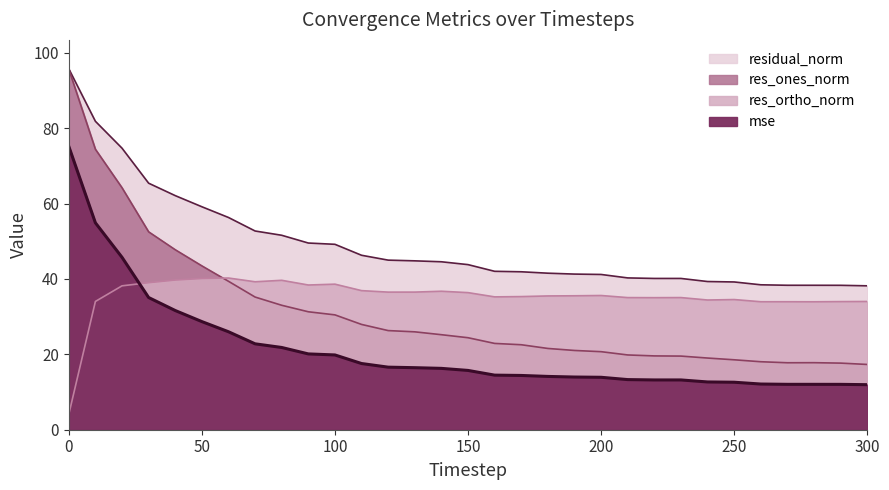

Read the res_ortho_norm value at 90.

38.4